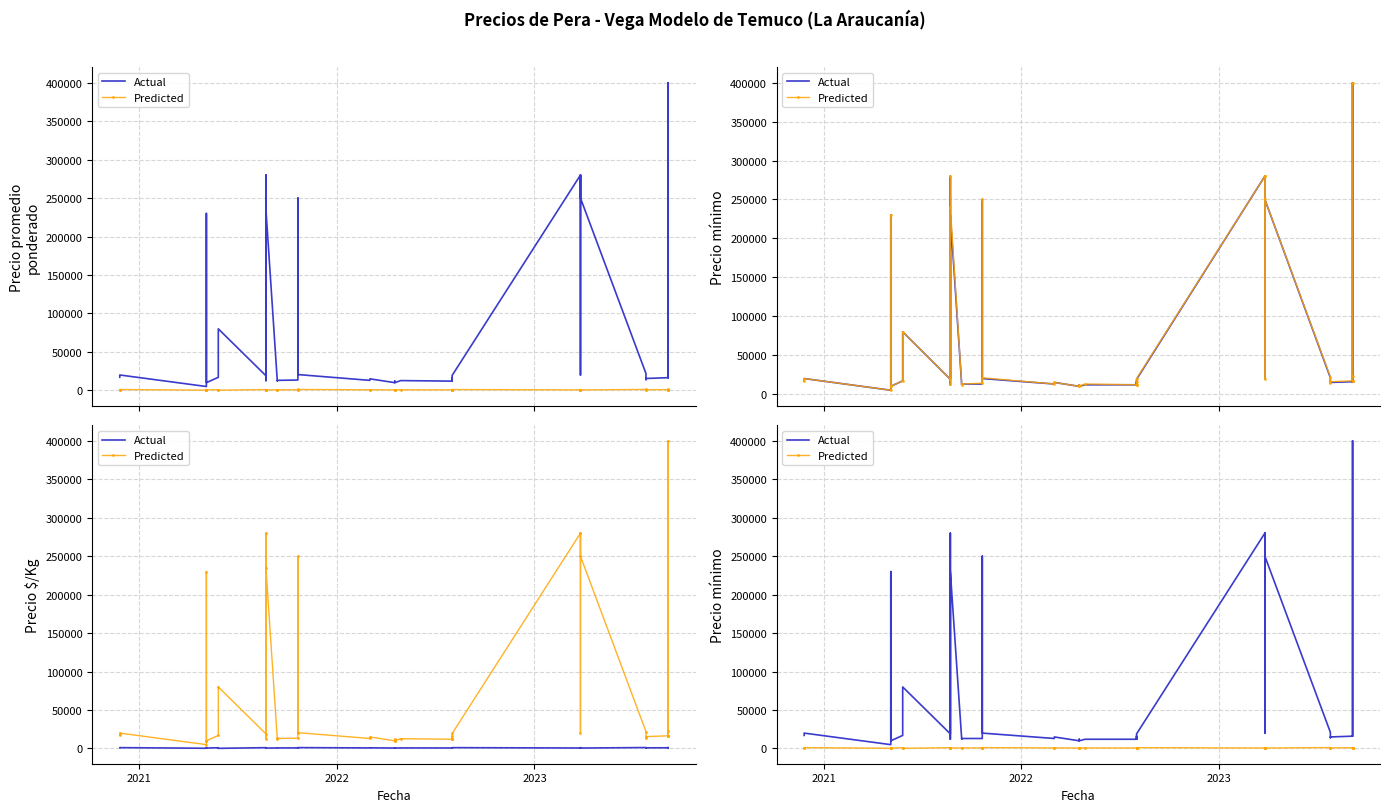

True or false: Precio $/Kg and Actual intersect in this chart.

False